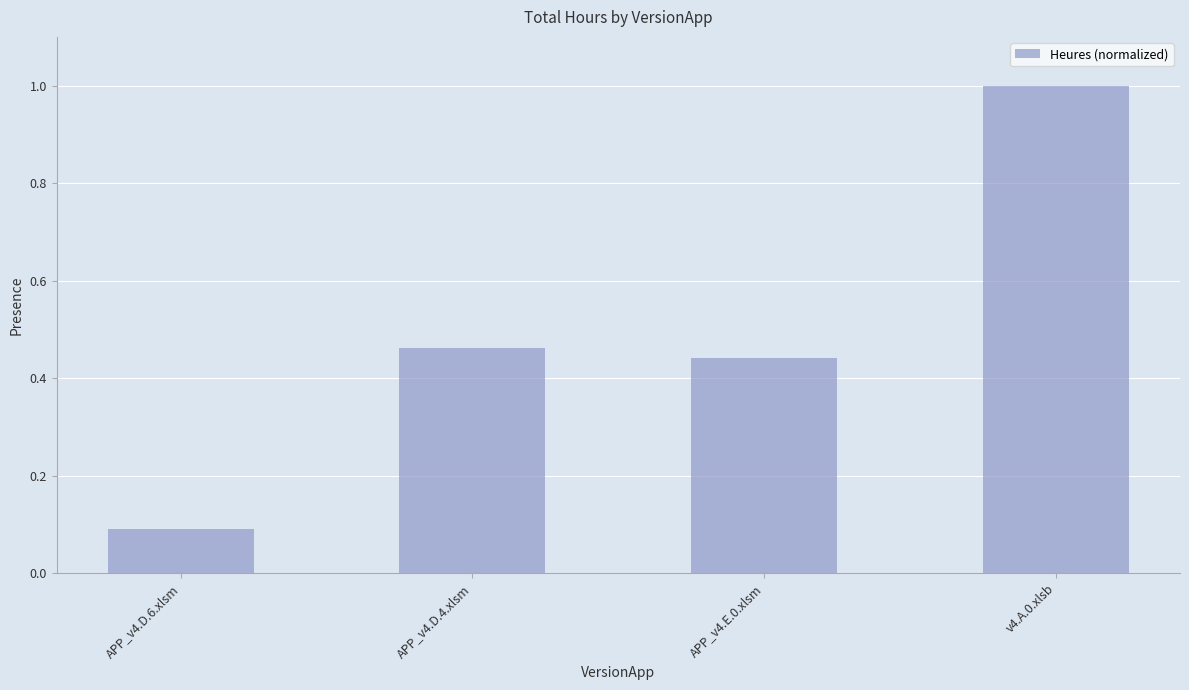

What is the change in value from APP_v4.D.6.xlsm to v4.A.0.xlsb?

+0.9